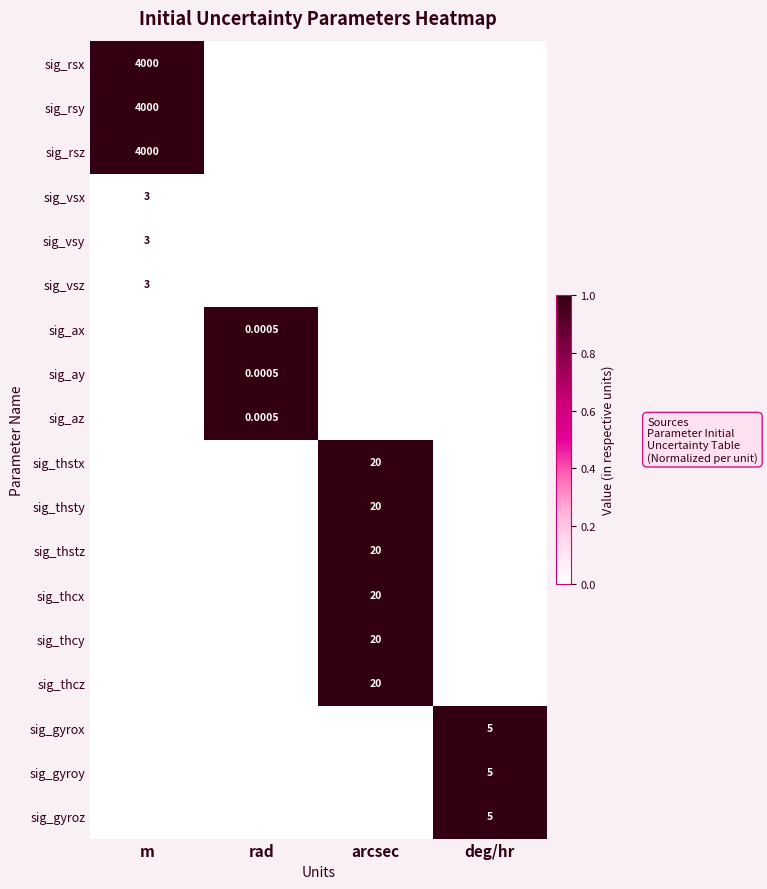

Is the value of sig_thstz at rad greater than the value of sig_gyrox at rad?

No